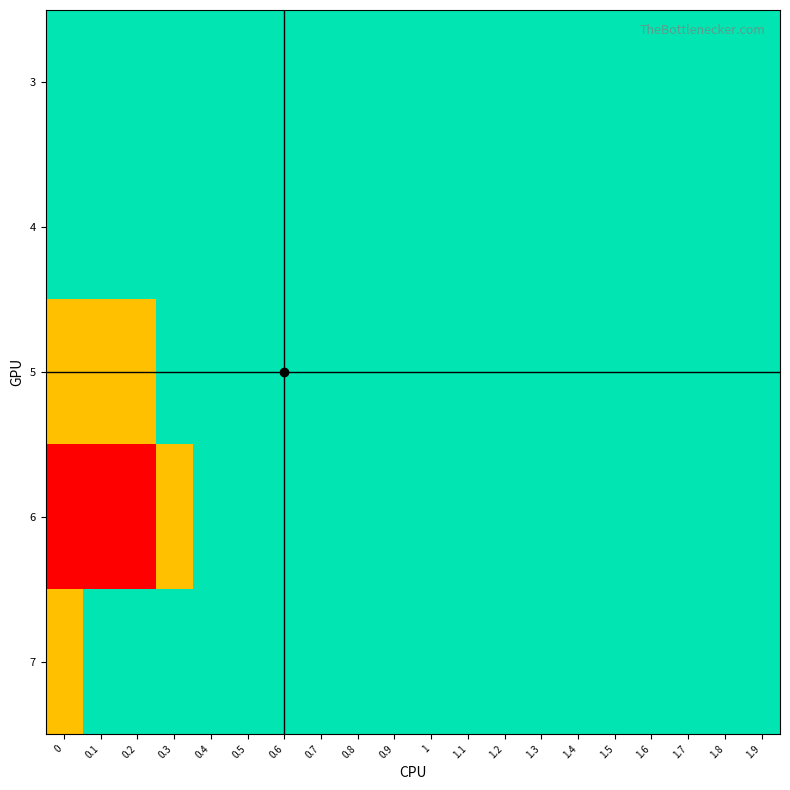

Reading left to right, transcribe all the data shown in this chart.

3: 0=1.0	0.1=1.0	0.2=1.0	0.3=1.0	0.4=1.0	0.5=1.0	0.6=1.0	0.7=1.0	0.8=1.0	0.9=1.0	1=1.0	1.1=1.0	1.2=1.0	1.3=1.0	1.4=1.0	1.5=1.0	1.6=1.0	1.7=1.0	1.8=1.0	1.9=1.0
4: 0=1.0	0.1=1.0	0.2=1.0	0.3=1.0	0.4=1.0	0.5=1.0	0.6=1.0	0.7=1.0	0.8=1.0	0.9=1.0	1=1.0	1.1=1.0	1.2=1.0	1.3=1.0	1.4=1.0	1.5=1.0	1.6=1.0	1.7=1.0	1.8=1.0	1.9=1.0
5: 0=0.9	0.1=0.9	0.2=0.9	0.3=1.0	0.4=1.0	0.5=1.0	0.6=1.0	0.7=1.0	0.8=1.0	0.9=1.0	1=1.0	1.1=1.0	1.2=1.0	1.3=1.0	1.4=1.0	1.5=1.0	1.6=1.0	1.7=1.0	1.8=1.0	1.9=1.0
6: 0=0.8	0.1=0.8	0.2=0.8	0.3=0.9	0.4=1.0	0.5=1.0	0.6=1.0	0.7=1.0	0.8=1.0	0.9=1.0	1=1.0	1.1=1.0	1.2=1.0	1.3=1.0	1.4=1.0	1.5=1.0	1.6=1.0	1.7=1.0	1.8=1.0	1.9=1.0
7: 0=0.9	0.1=1.0	0.2=1.0	0.3=1.0	0.4=1.0	0.5=1.0	0.6=1.0	0.7=1.0	0.8=1.0	0.9=1.0	1=1.0	1.1=1.0	1.2=1.0	1.3=1.0	1.4=1.0	1.5=1.0	1.6=1.0	1.7=1.0	1.8=1.0	1.9=1.0